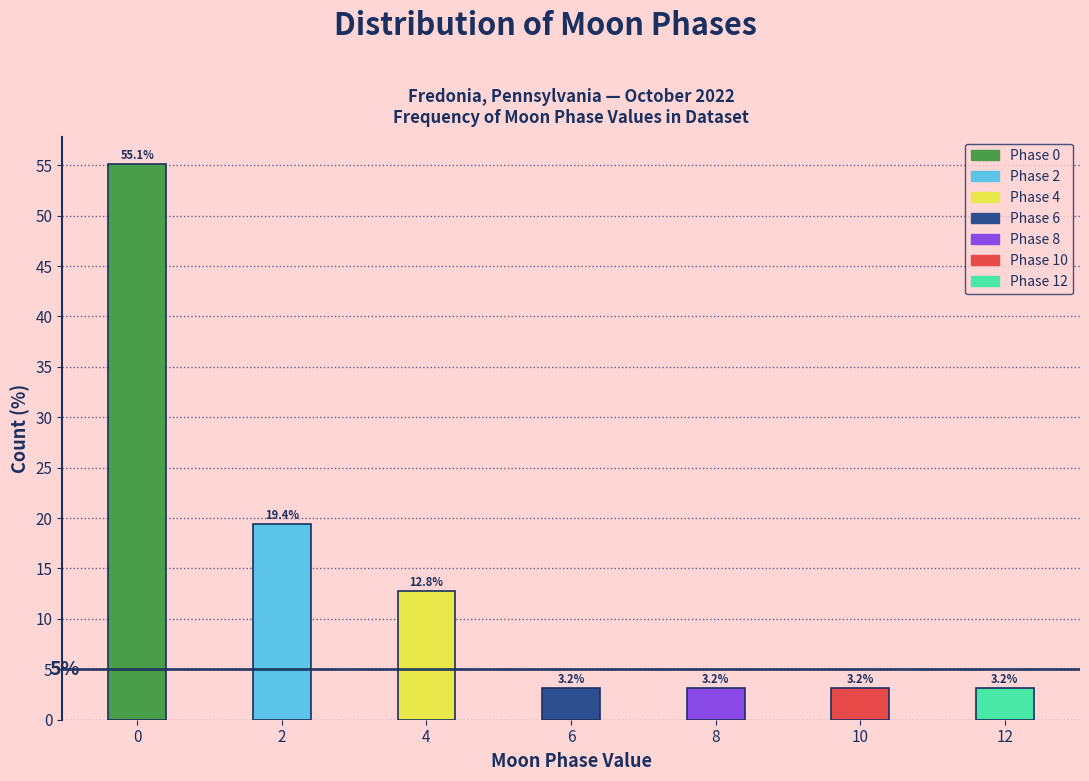

Reading left to right, list all the values displayed in this chart.

0=55.1	2=19.4	4=12.8	6=3.2	8=3.2	10=3.2	12=3.2